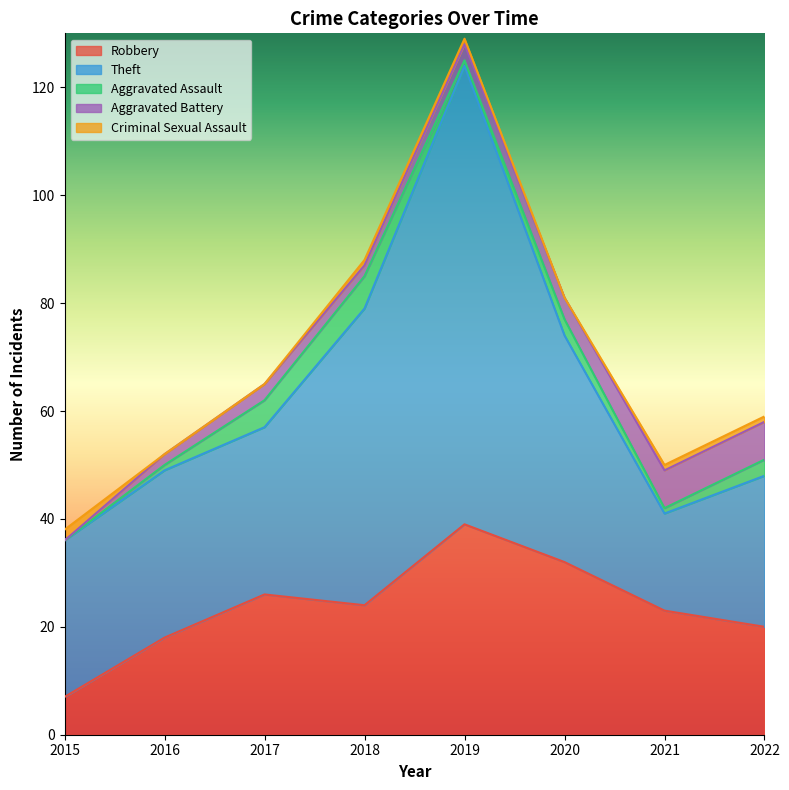

Reading left to right, what are all the values shown in this chart?

Robbery: 7	18	26	24	39	32	23	20
Theft: 29	31	31	55	85	42	18	28
Aggravated Assault: 0	1	5	6	1	3	1	3
Aggravated Battery: 0	2	3	2	3	4	7	7
Criminal Sexual Assault: 2	0	0	1	1	0	1	1